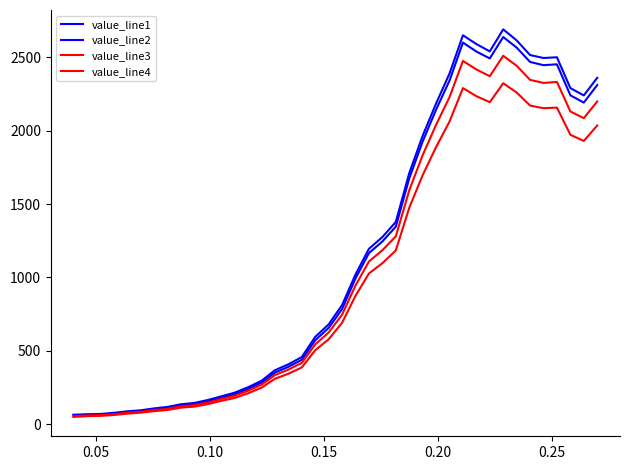

Is this an area chart (filled region under the line)?

No